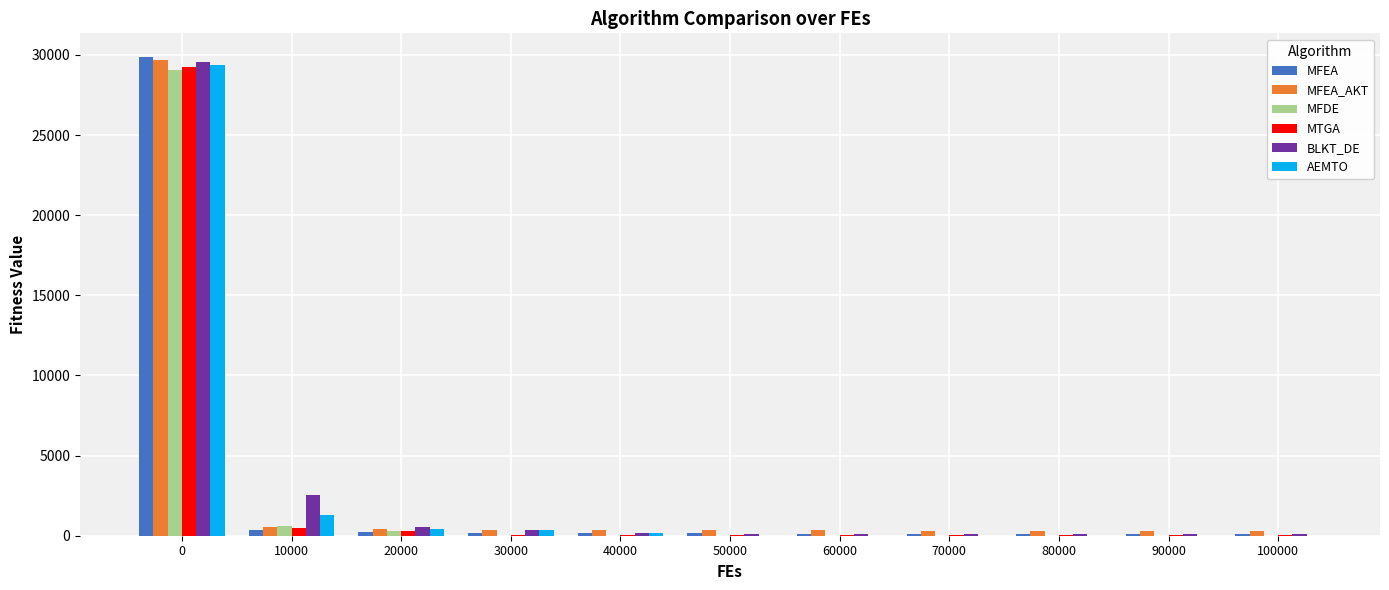

What is the highest value of the MFEA_AKT series?

29706.9